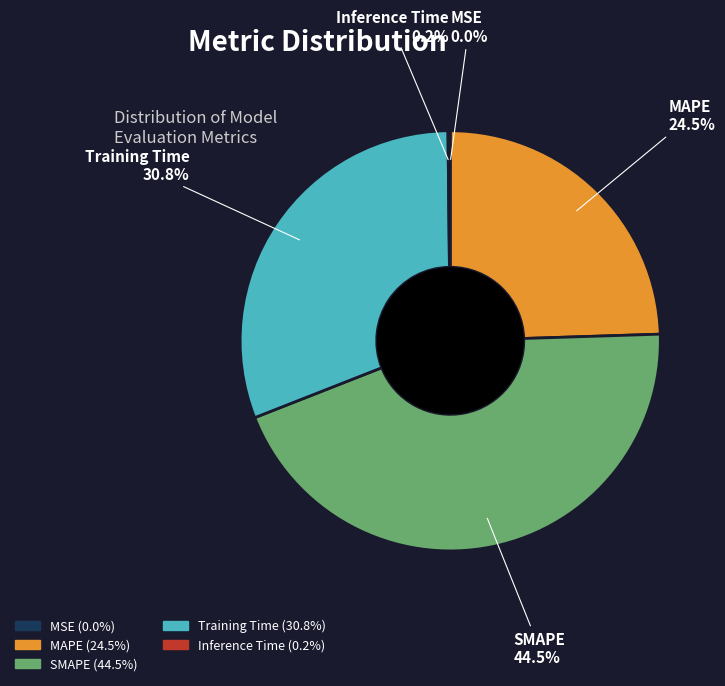

What is the largest slice in the pie chart?

SMAPE